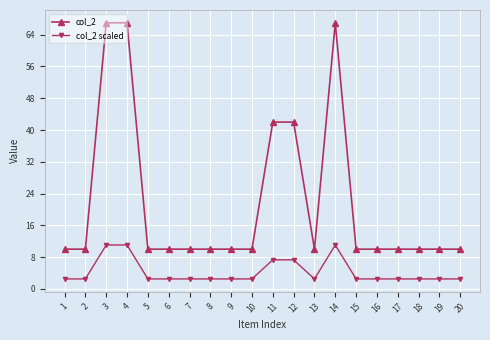

True or false: col_2 and col_2 scaled cross at least once.

False